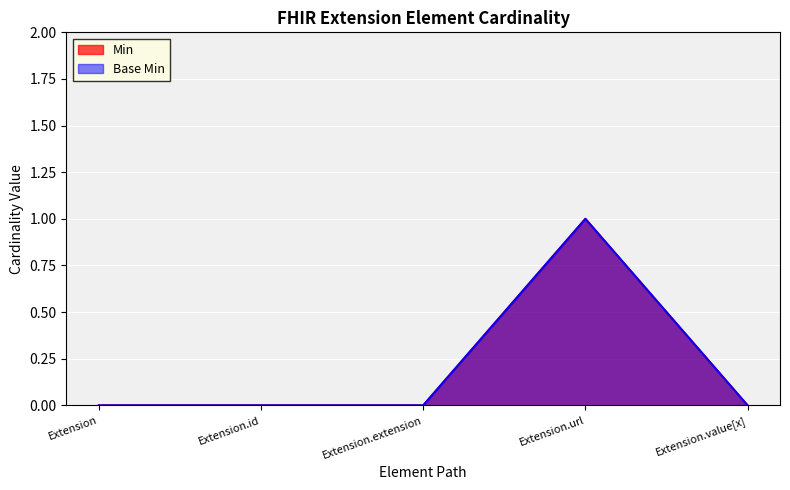

Which category has the lowest value in the Base Min series?

Extension